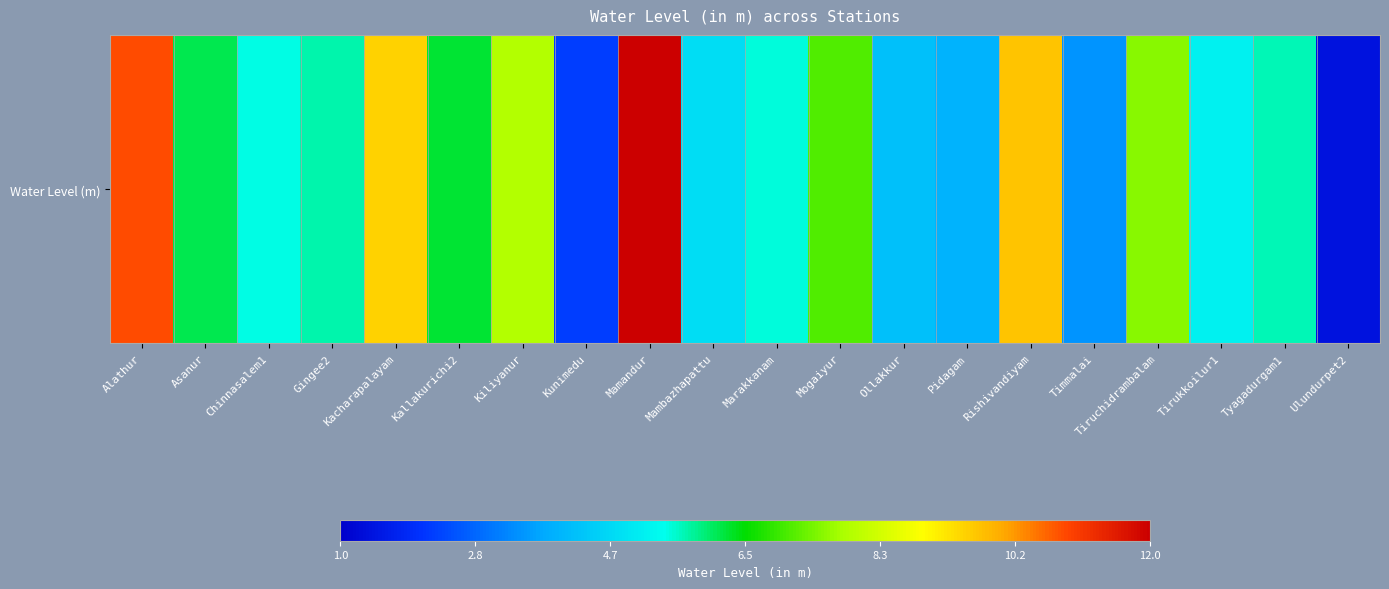

The chart shows a value of 3.7 at Tyagadurgam1. True or false?

False